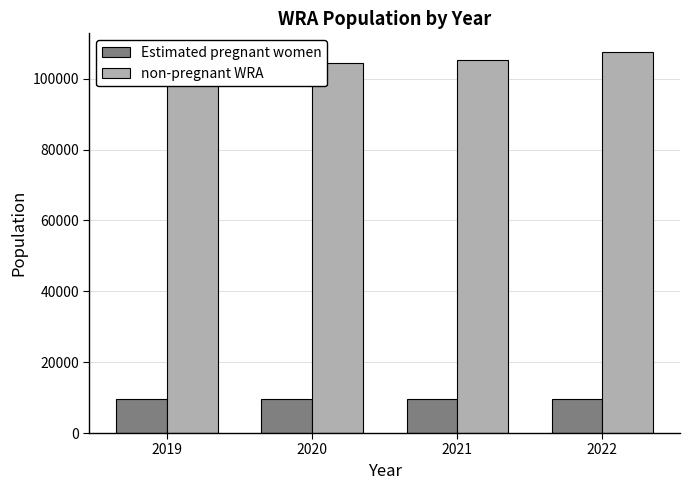

Reading left to right, list all the values displayed in this chart.

Estimated pregnant women: 2019=9570.8	2020=9560.4	2021=9584.7	2022=9567.3
non-pregnant WRA: 2019=102429.2	2020=104439.6	2021=105415.3	2022=107432.7